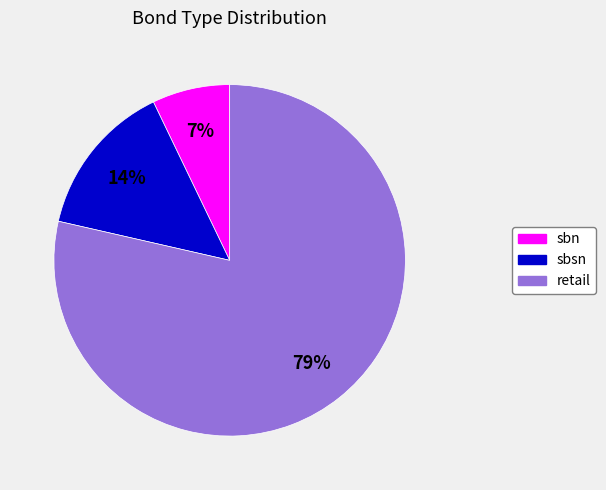

Rank the categories by value from lowest to highest.

sbn, sbsn, retail